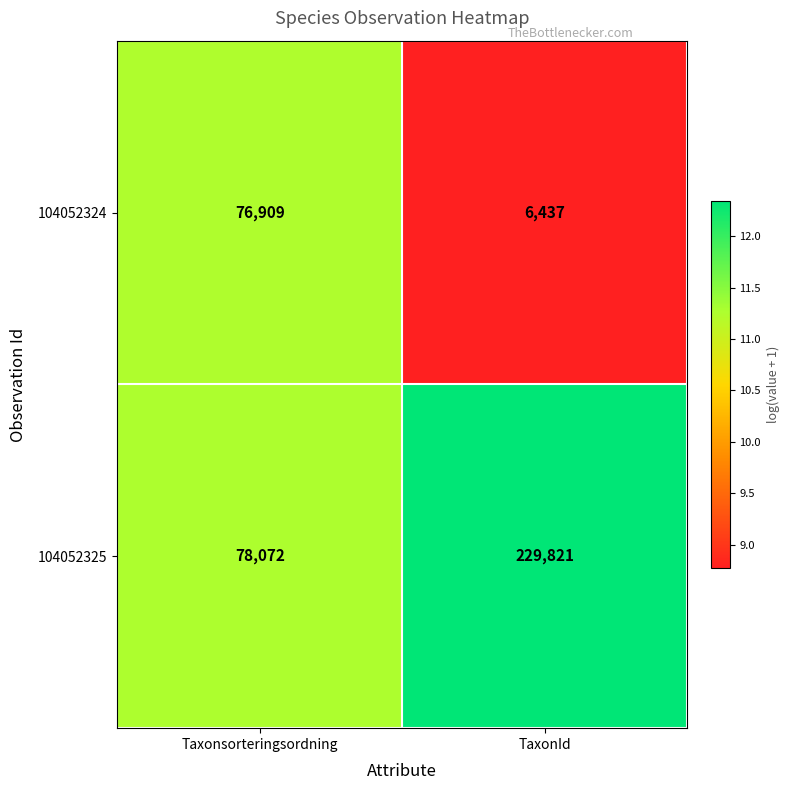

Is the value of 104052324 at Taxonsorteringsordning greater than the value of 104052325 at Taxonsorteringsordning?

No